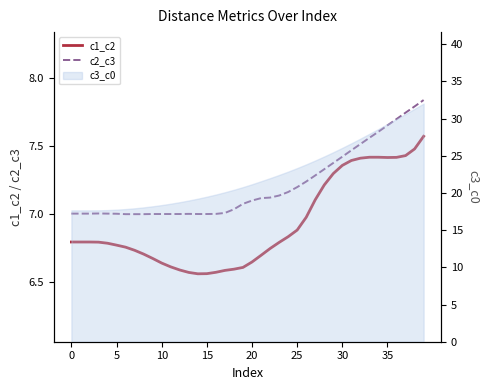

How many lines are shown in the chart?

2